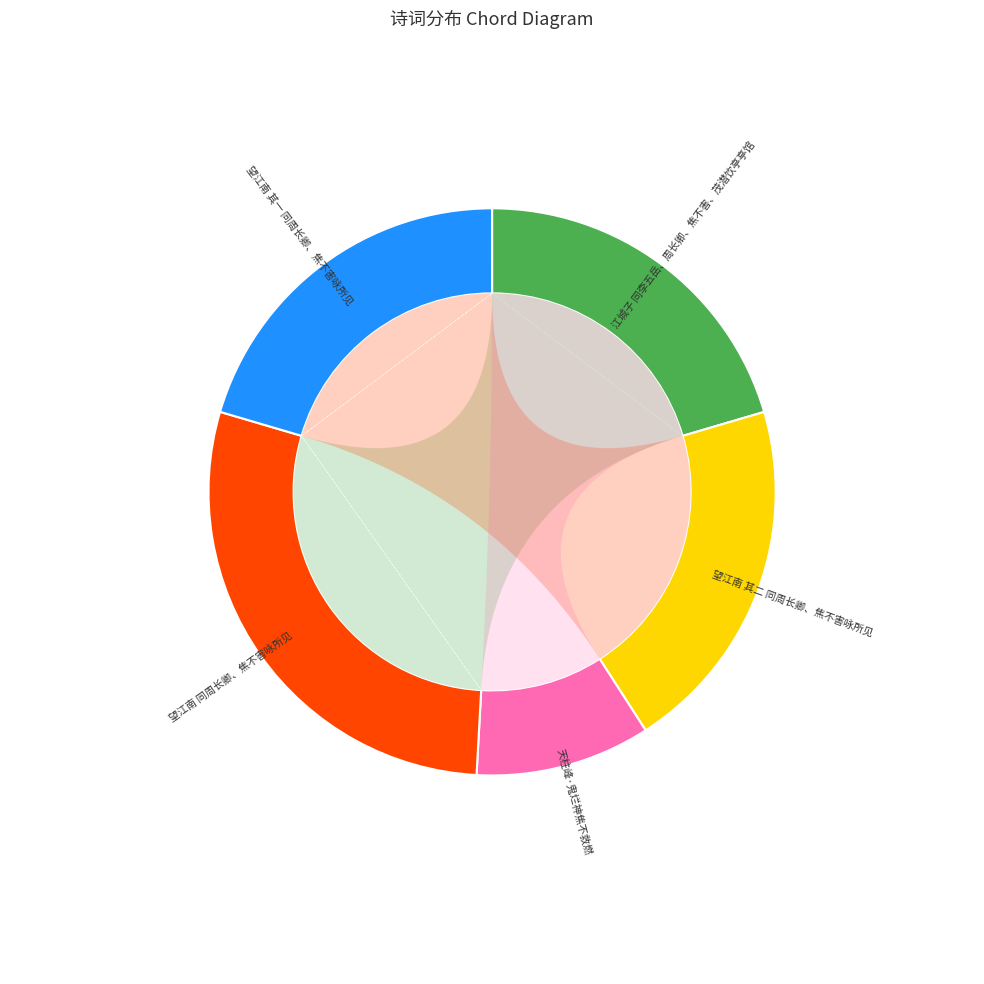

How many slices are in this pie chart?

5